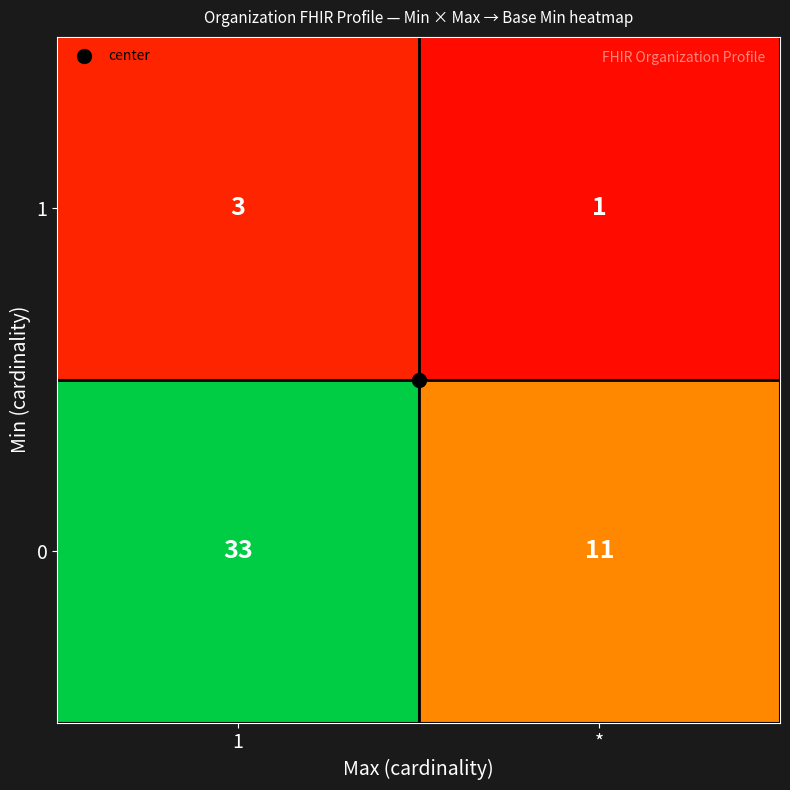

At 1, list the series in order from smallest to largest.

1, 0